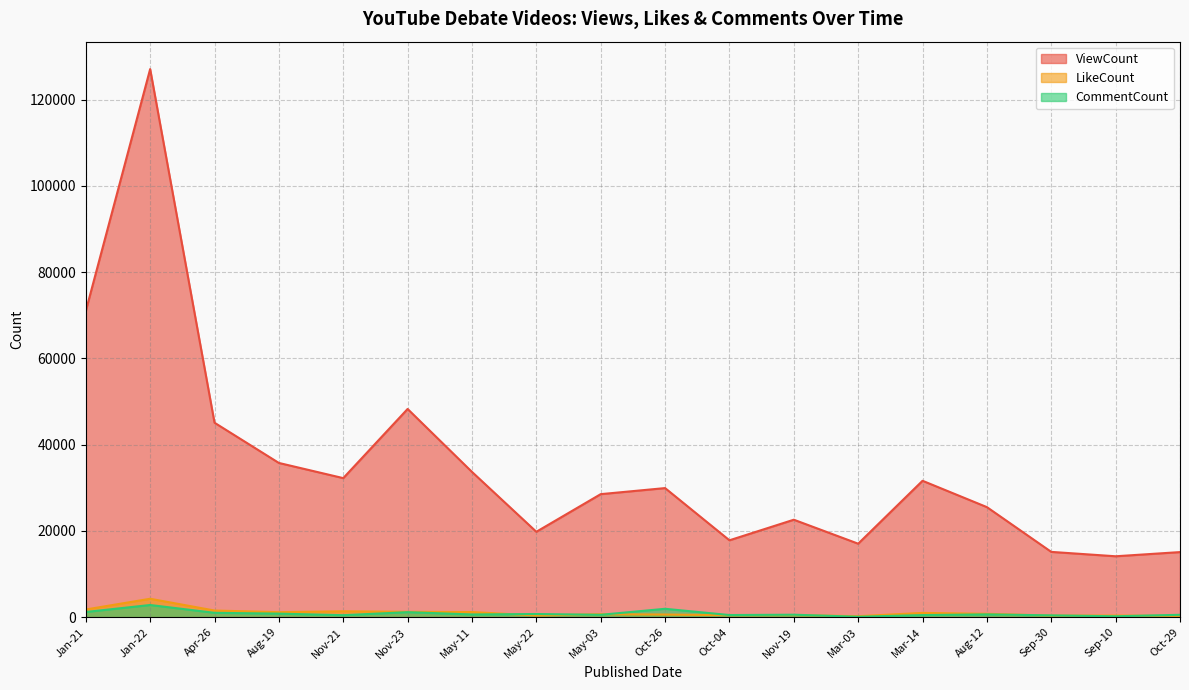

Rank the series at Sep-30 from highest to lowest value.

ViewCount, CommentCount, LikeCount